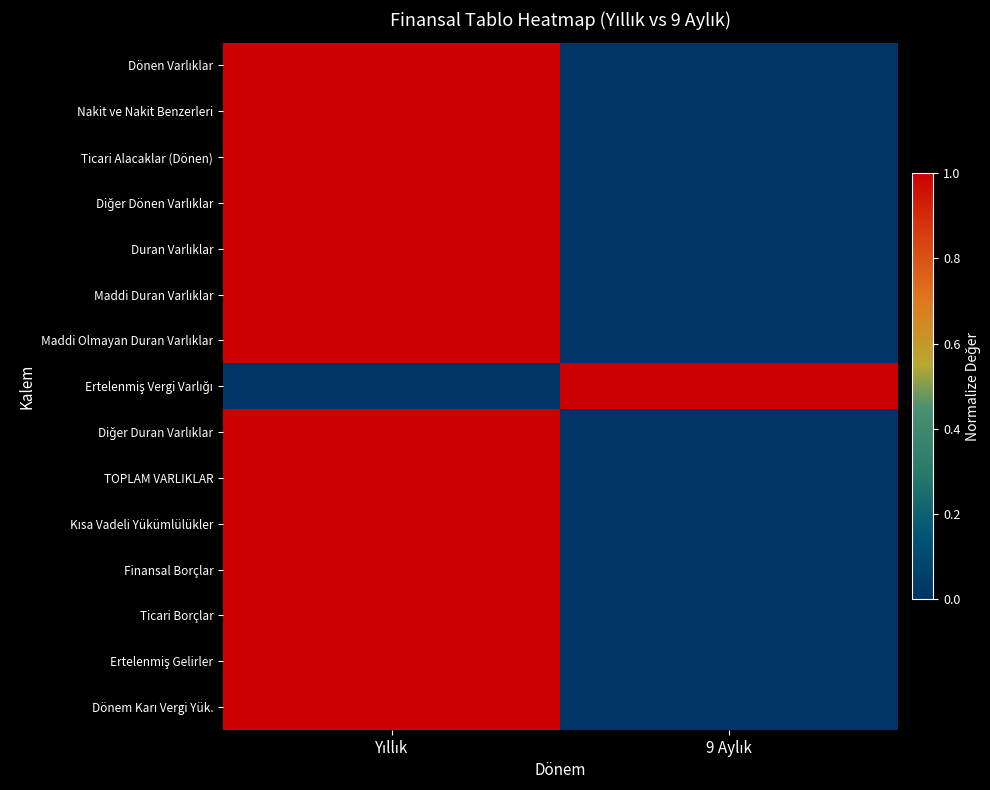

Which series has the largest total across all categories?

Dönen Varlıklar